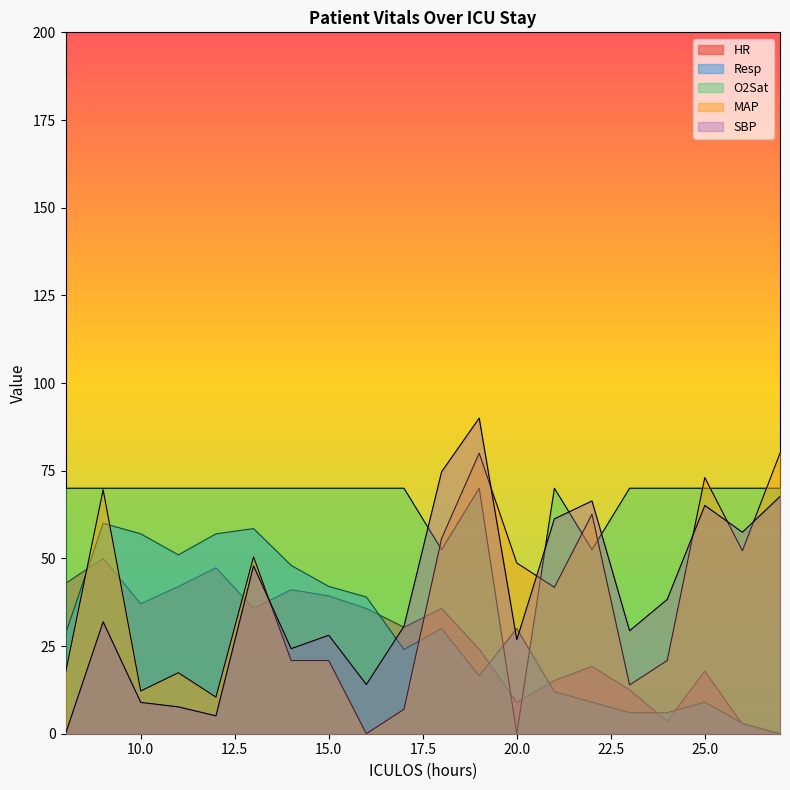

Where is SBP nearest to the value 45?

13